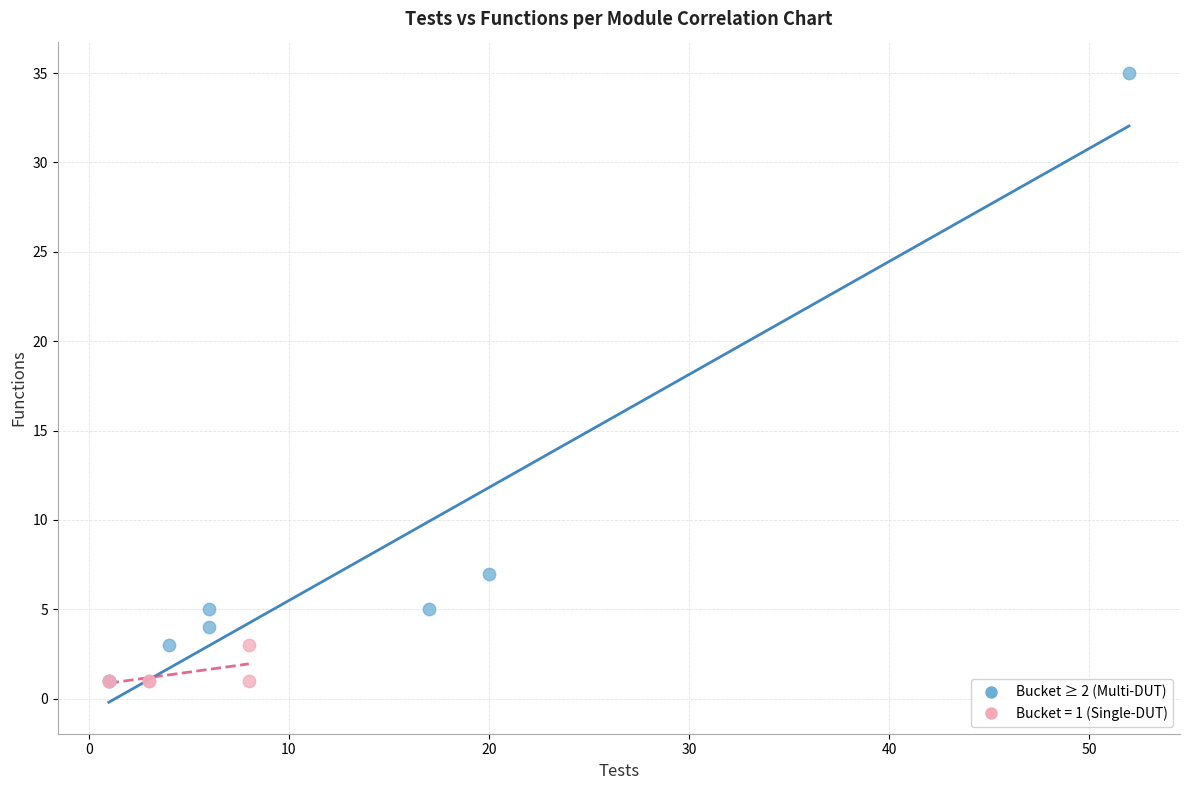

Which series has the widest spread of Y values?

Bucket ≥ 2 (Multi-DUT)